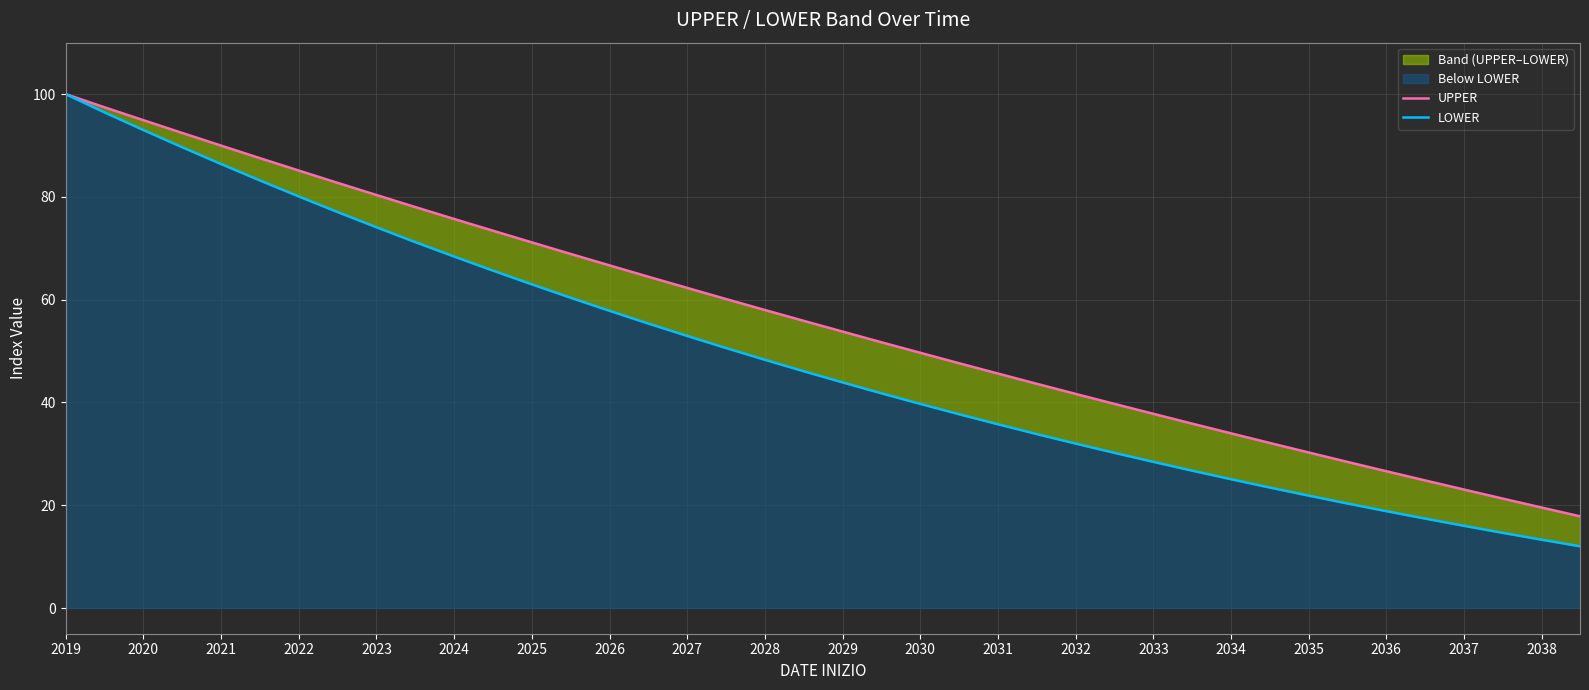

True or false: UPPER has a value of 19.8 at 26.

False